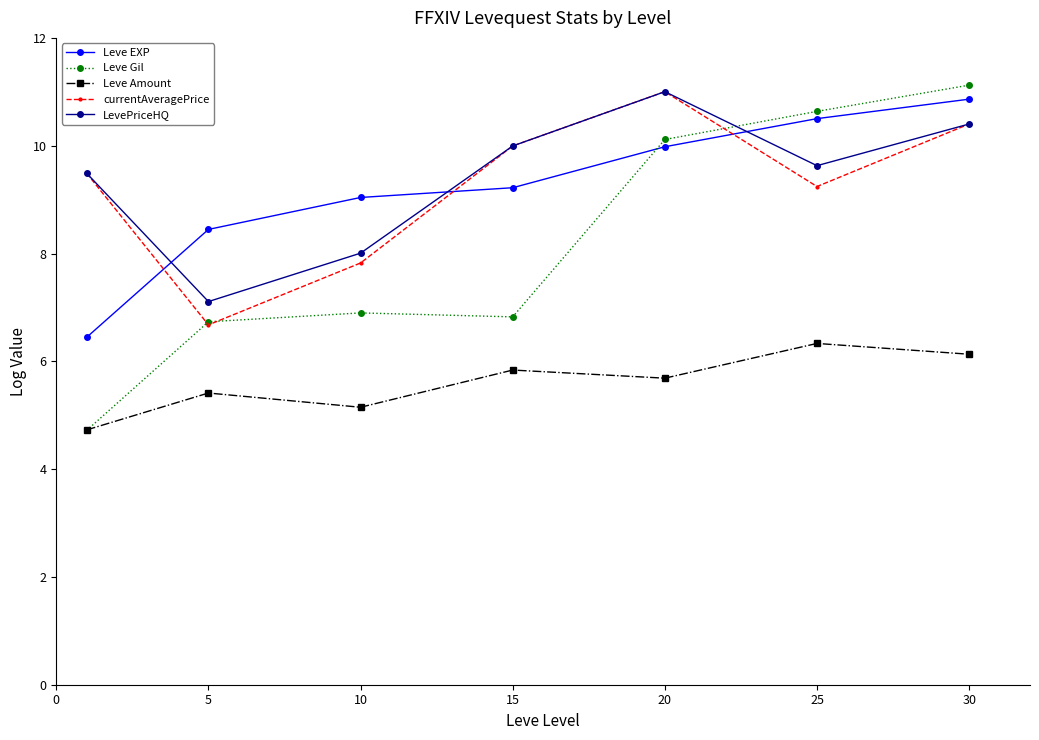

In currentAveragePrice, how many points are lower than both neighbors (excluding endpoints)?

2